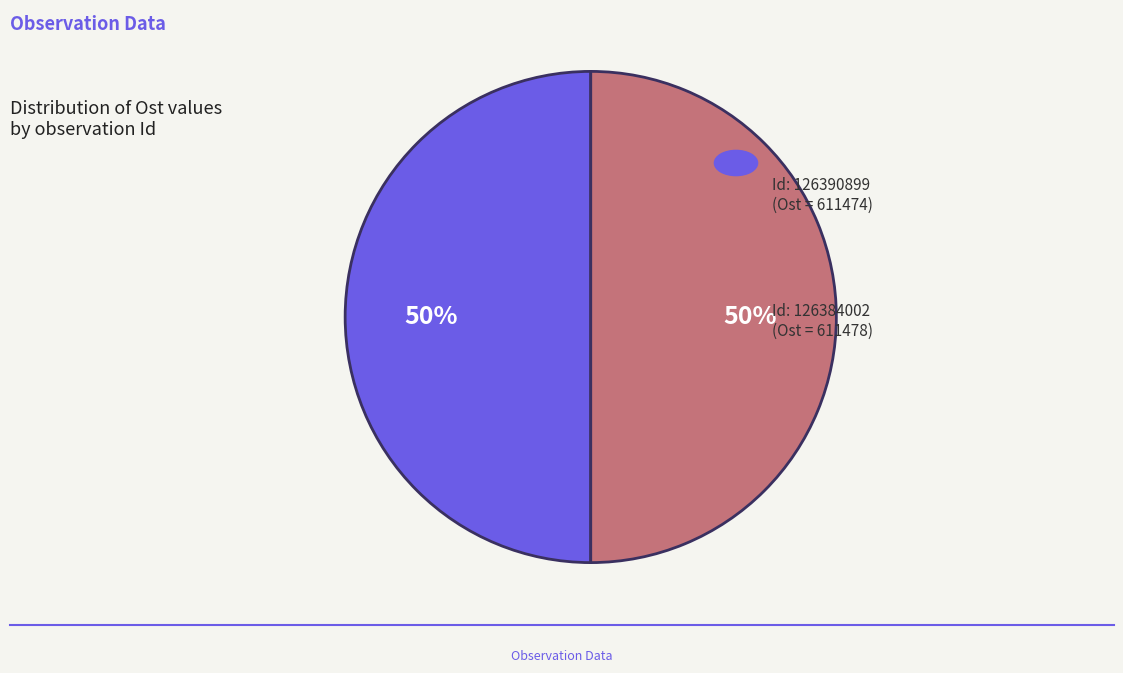

To the nearest percent, what is the average slice percentage?

50%